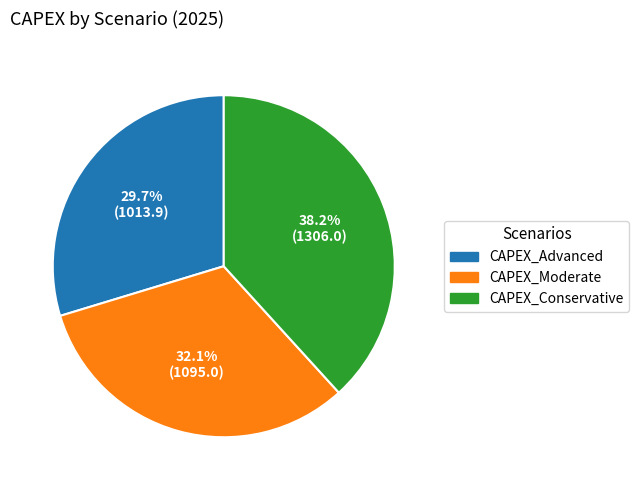

How many slices are in this pie chart?

3